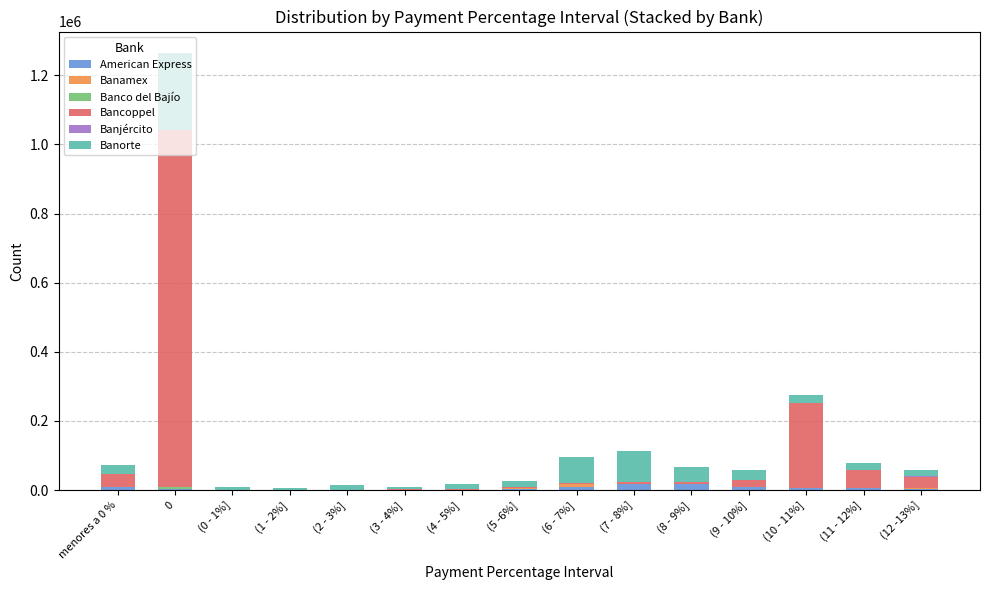

What is the sum of all American Express values?

83761